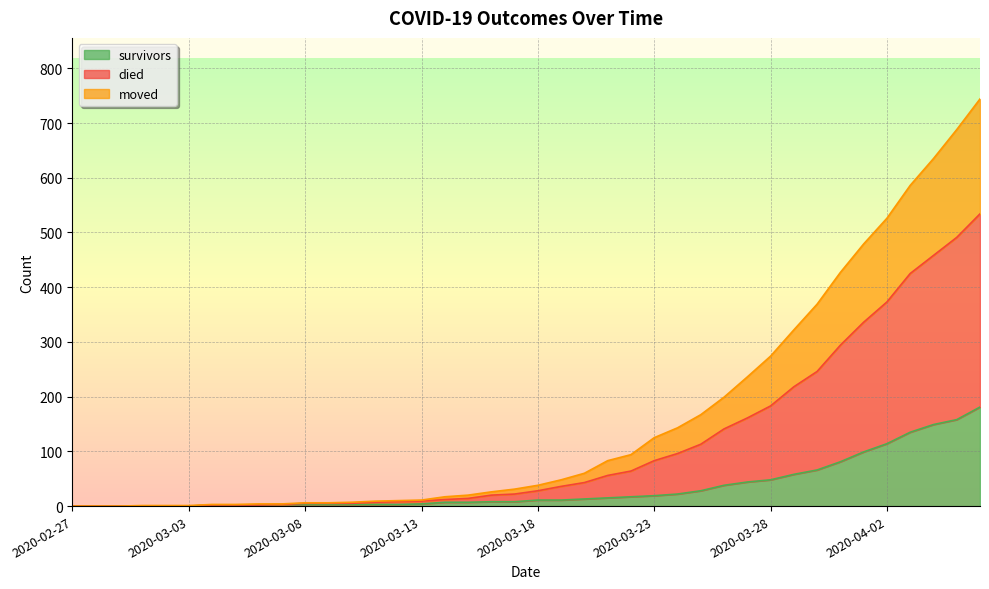

What are all the series names shown in the legend?

survivors, died, moved